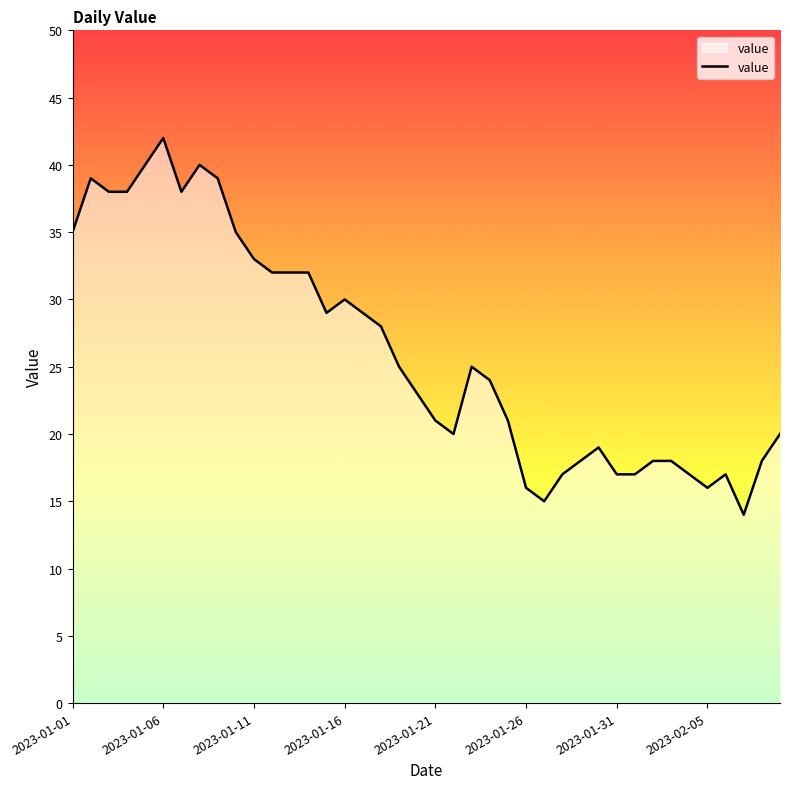

What is the difference between the maximum and minimum values?

28